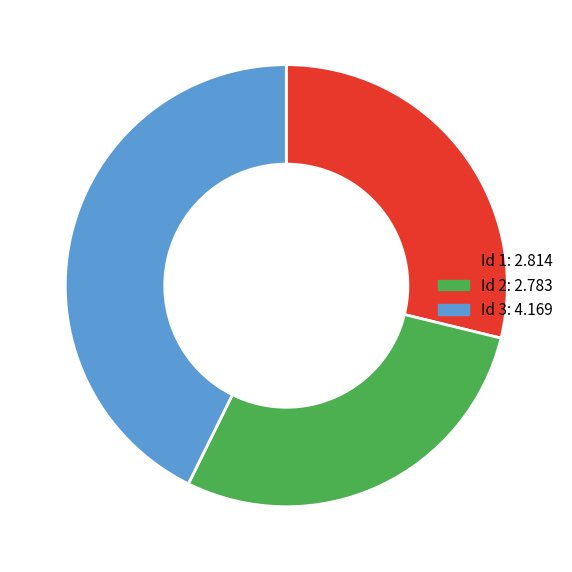

Is there a majority slice in this chart?

No